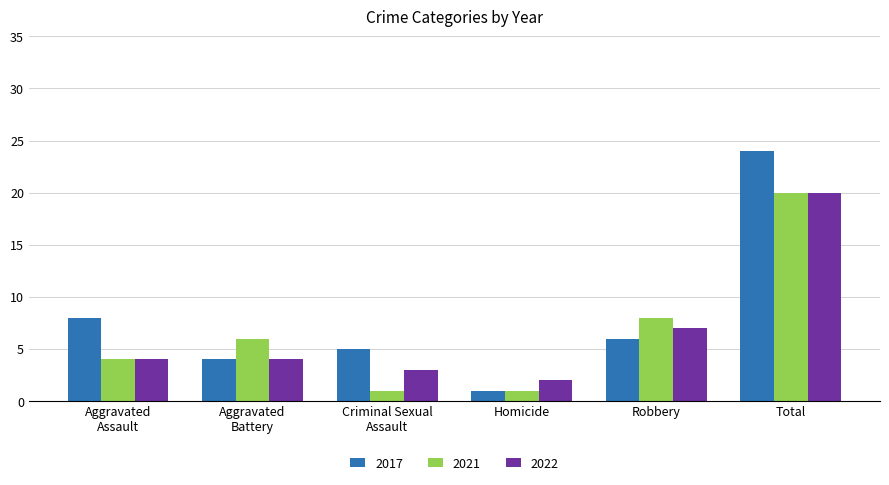

What is the average value of the 2022 series?

7